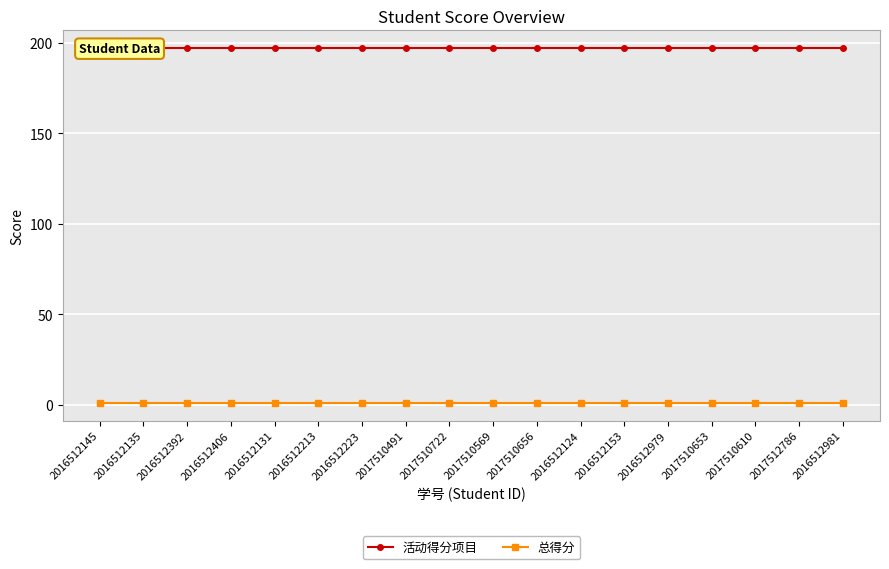

Reading left to right, transcribe all the data shown in this chart.

活动得分项目: 2016512145=197	2016512135=197	2016512392=197	2016512406=197	2016512131=197	2016512213=197	2016512223=197	2017510491=197	2017510722=197	2017510569=197	2017510656=197	2016512124=197	2016512153=197	2016512979=197	2017510653=197	2017510610=197	2017512786=197	2016512981=197
总得分: 2016512145=1	2016512135=1	2016512392=1	2016512406=1	2016512131=1	2016512213=1	2016512223=1	2017510491=1	2017510722=1	2017510569=1	2017510656=1	2016512124=1	2016512153=1	2016512979=1	2017510653=1	2017510610=1	2017512786=1	2016512981=1